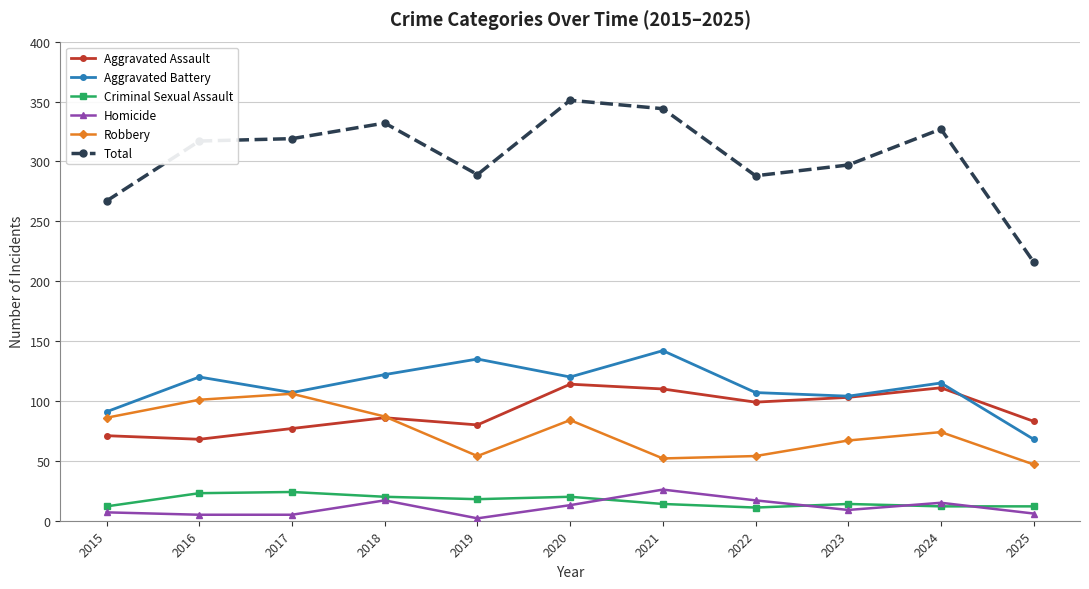

What is the total value across all series at 2017?

638